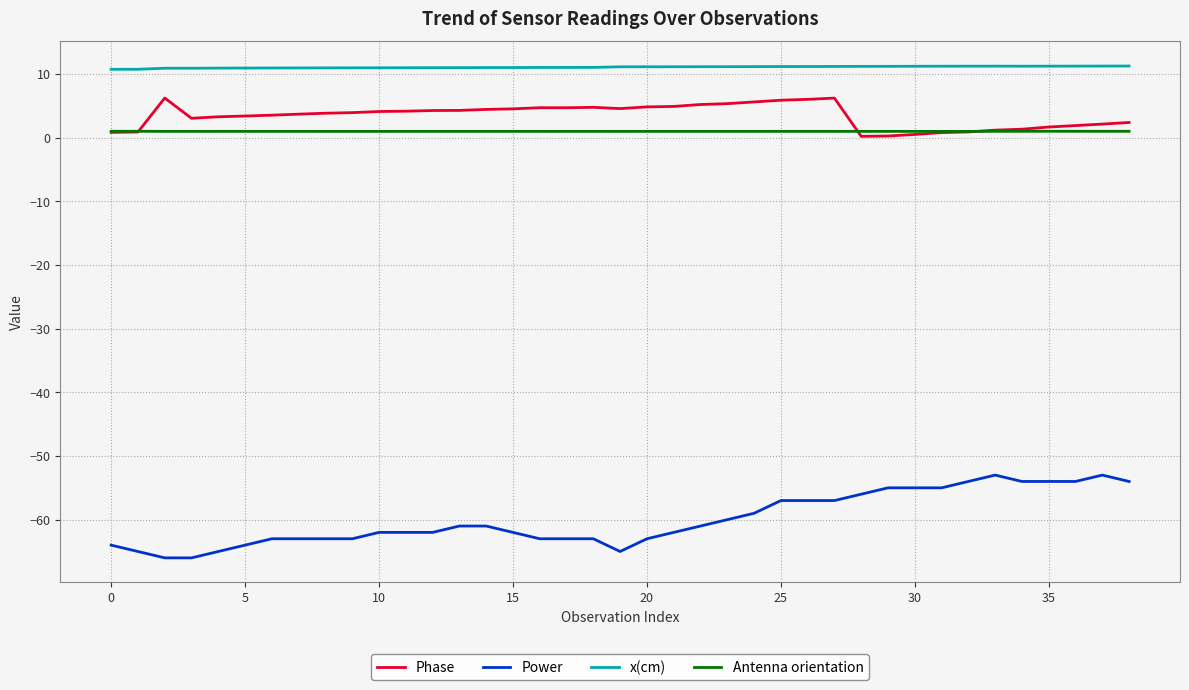

List the series in order of their peak value, highest first.

x(cm), Phase, Antenna orientation, Power